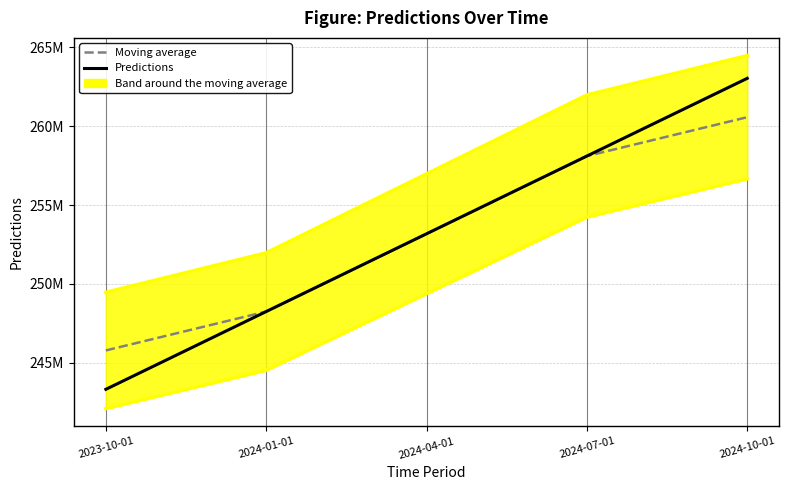

Reading left to right, extract all data points from this chart.

Moving average: 245786564.5	248251240.7	253180170.3	258107832.3	260571452.0
Predictions: 243321466.0	248251663.0	253180593.0	258108255.0	263034649.0